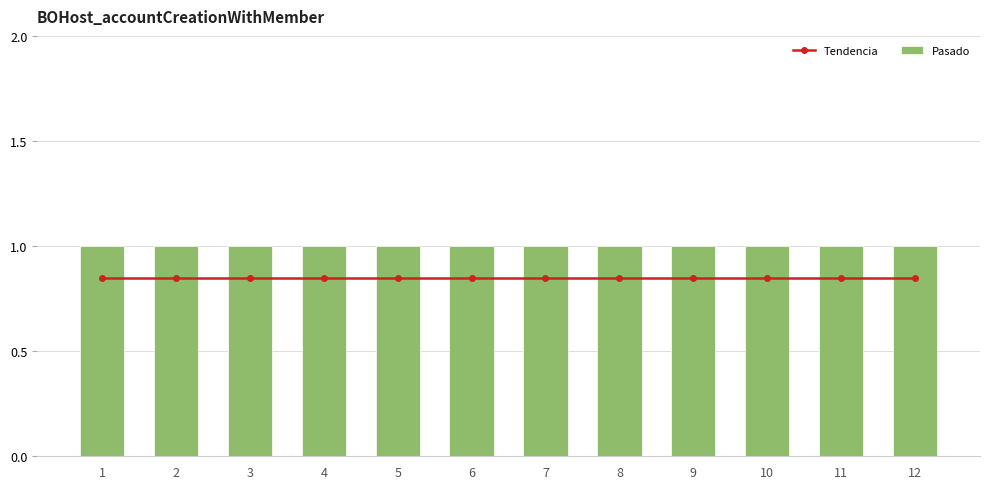

The Tendencia series shows 0.8 at 9. True or false?

True